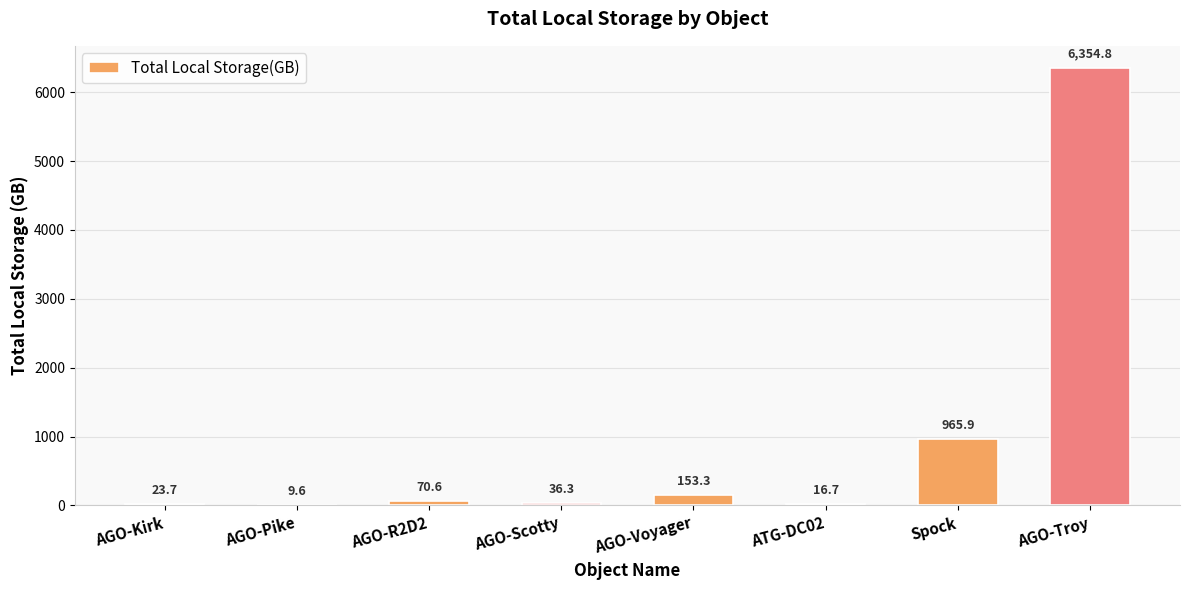

How many distinct data groups are displayed?

1